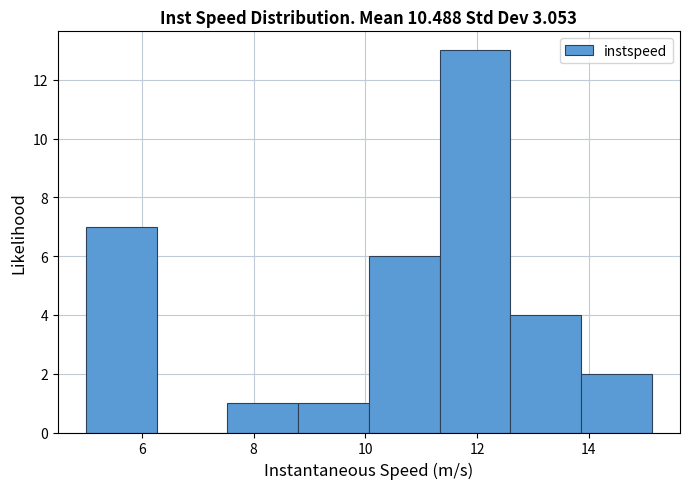

How tall is the bar that spans 12.6 to 13.8 on the x-axis? Neither the bar edges nor the heights are printed on the chart, so give them approximately, as read against the axes.

4